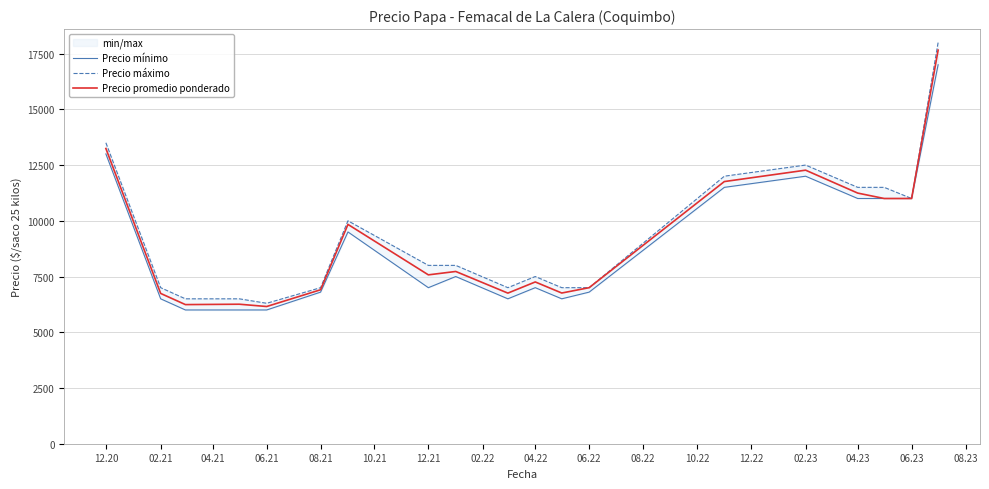

What is the maximum value for Precio promedio ponderado?

17657